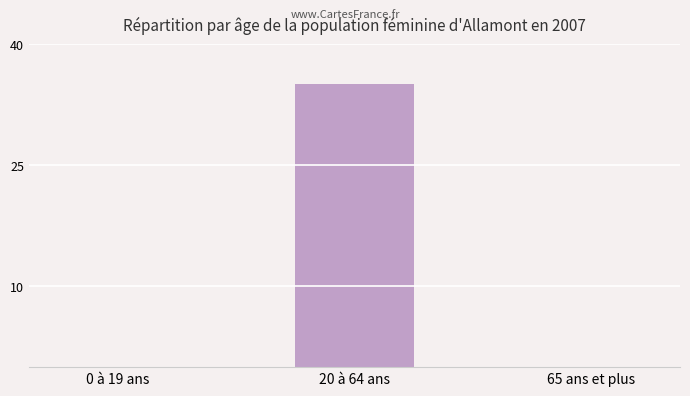

Between 20 à 64 ans and 0 à 19 ans, which is larger?

20 à 64 ans